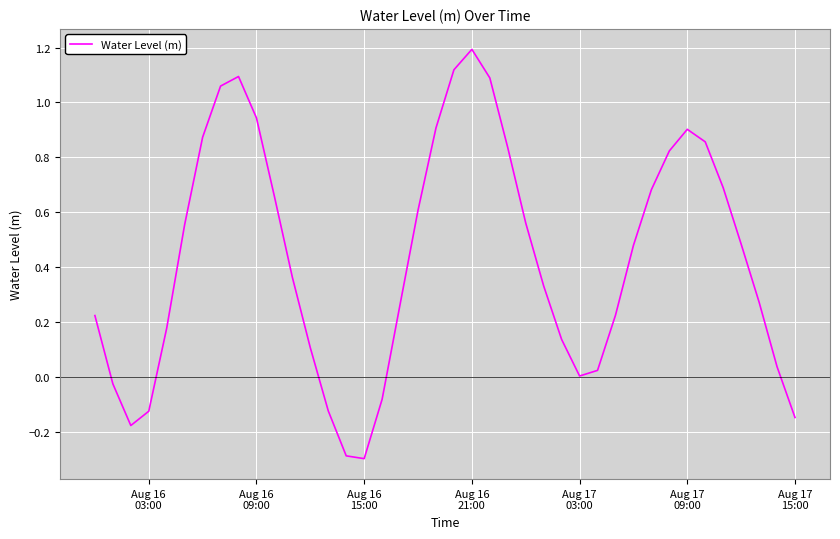

Does the chart have visible grid lines?

Yes